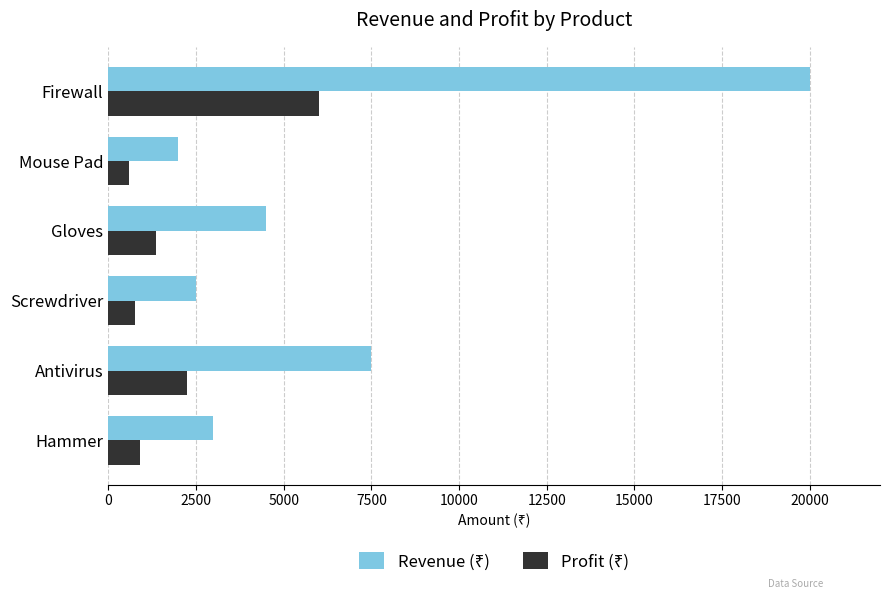

What is the difference between the highest and lowest values at Hammer?

2100